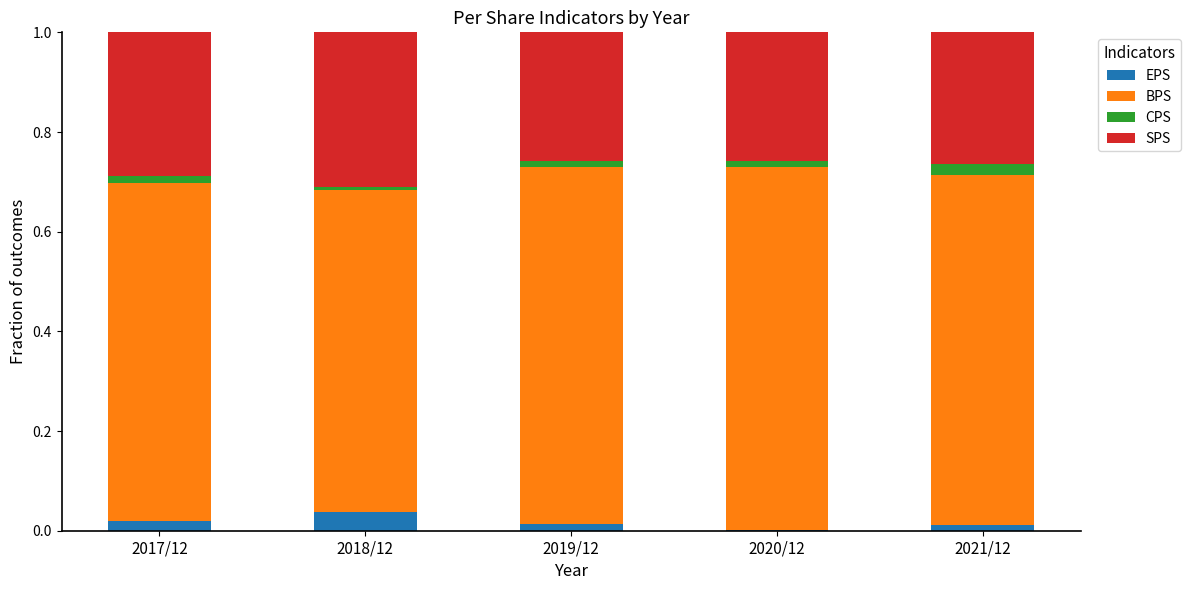

Count the number of data series in this chart.

4